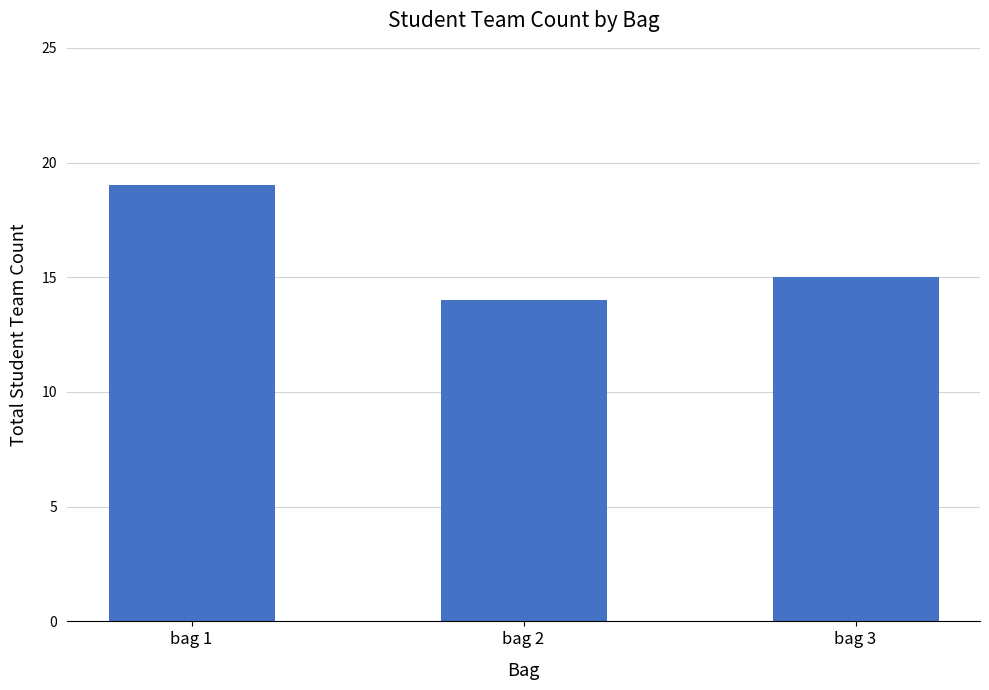

What is the change in value from bag 1 to bag 3?

-4